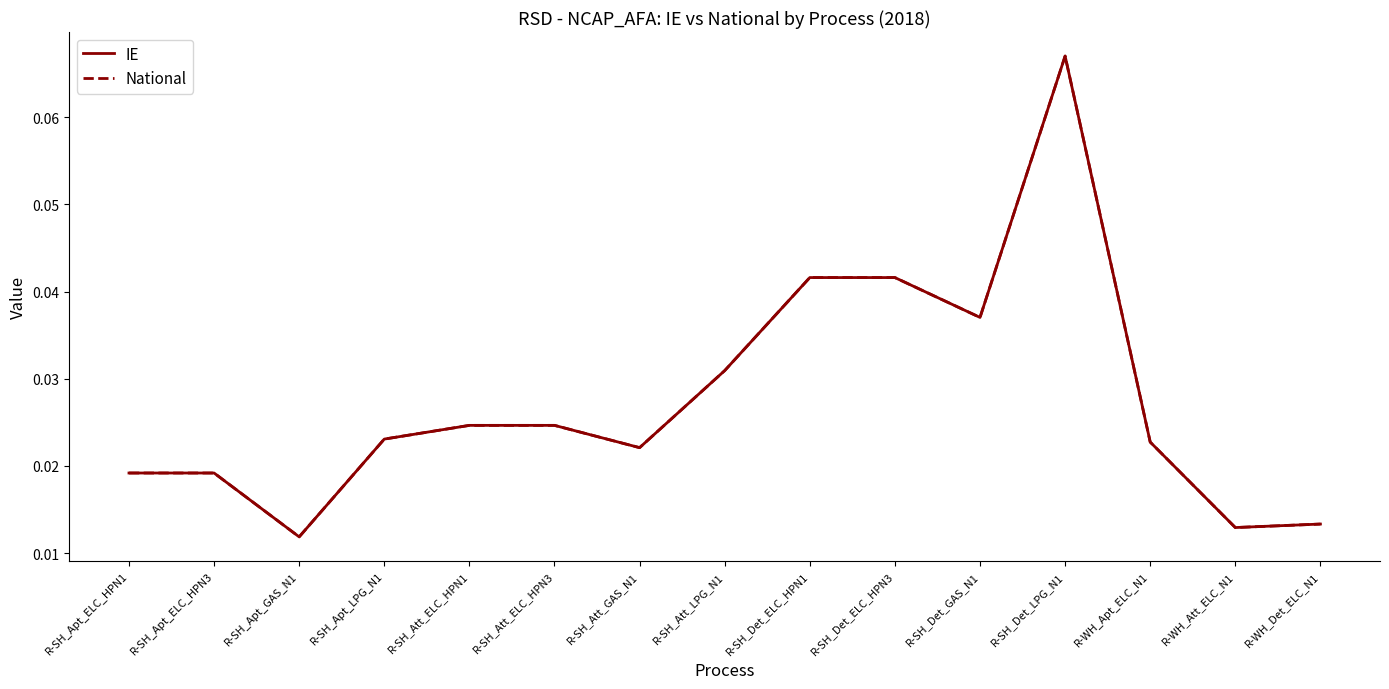

True or false: National and IE cross at least once.

False